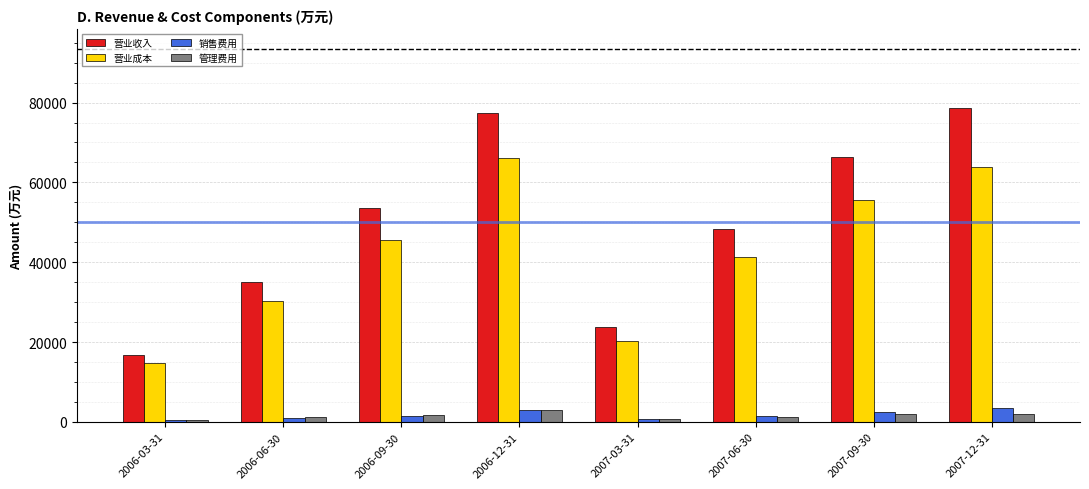

What is the maximum value shown in the chart?

78762